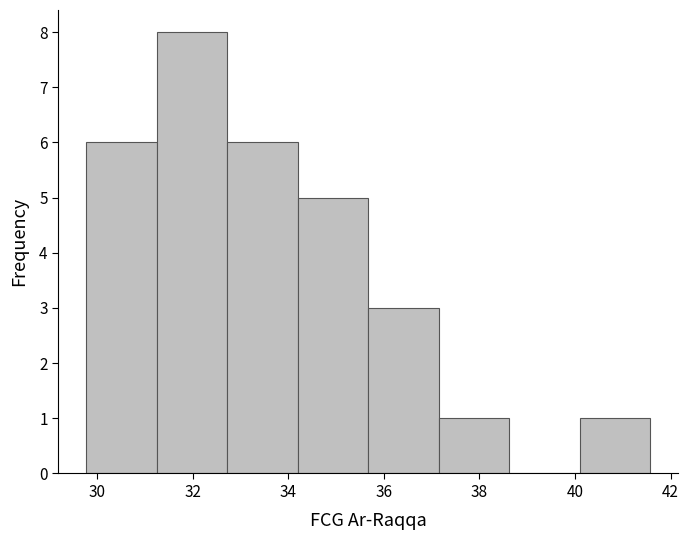

Over which range of the x-axis is the bar tallest?

31.2 to 32.8